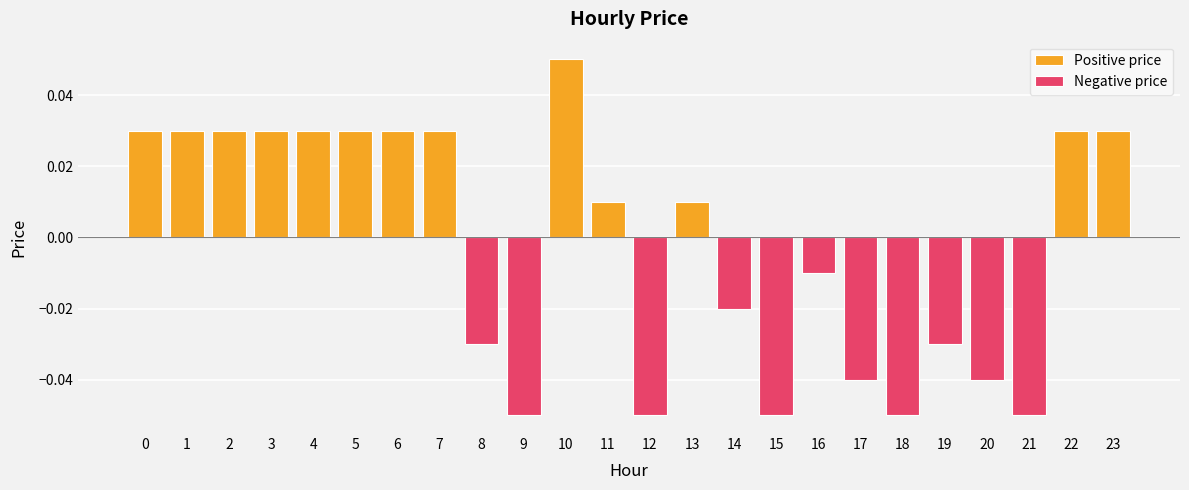

The chart shows a value of -0.1 at 12. True or false?

False